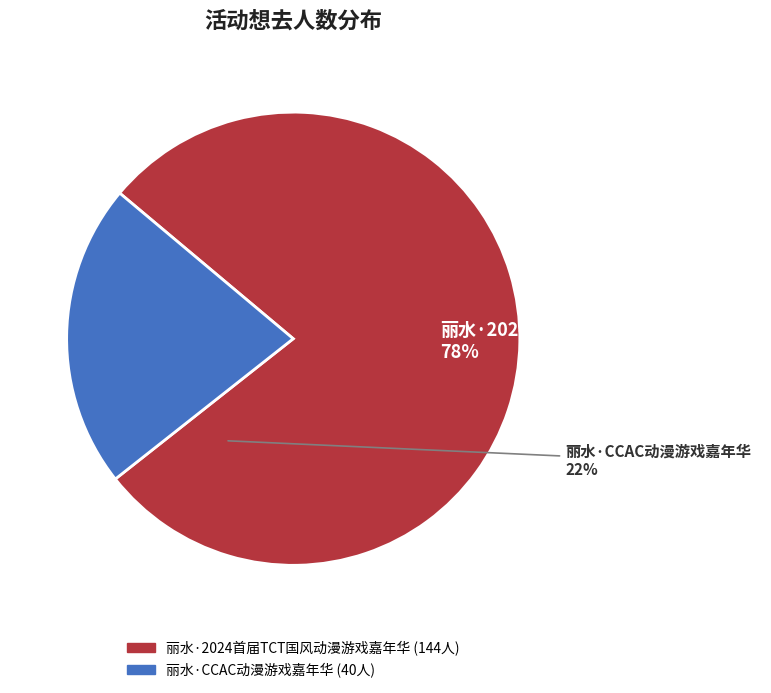

Rank the categories by value from lowest to highest.

丽水·CCAC动漫游戏嘉年华, 丽水·2024首届TCT国风动漫游戏嘉年华